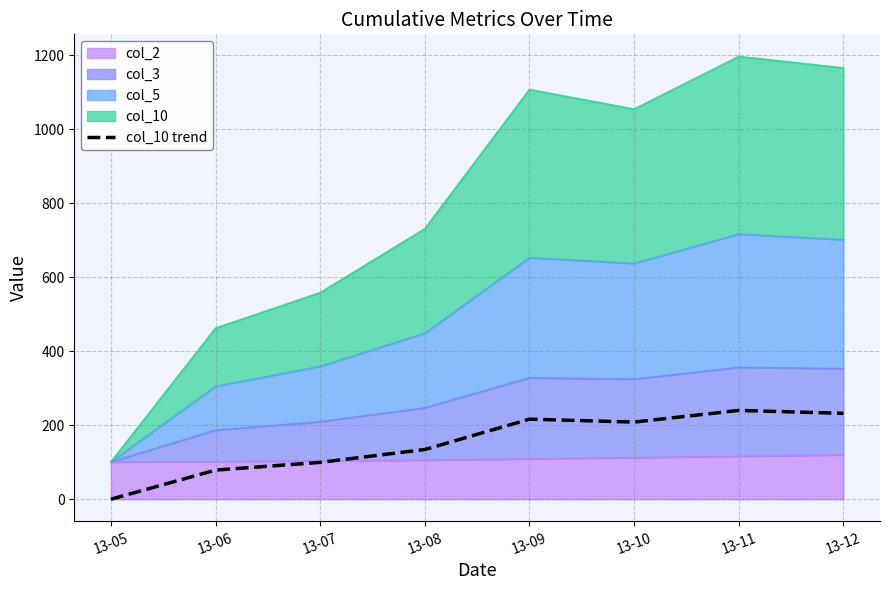

What is the change in value from 13-07 to 13-12?

+132.5